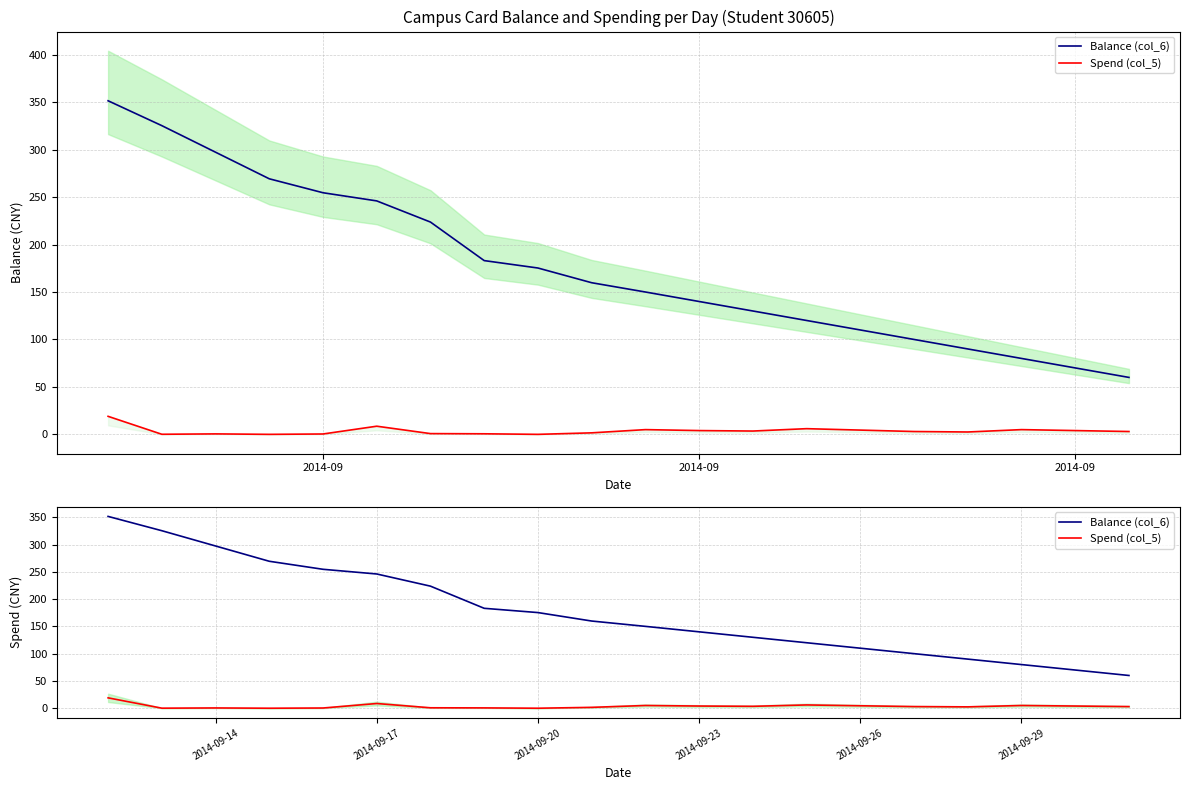

True or false: Balance (col_6) has a value of 80.0 at 2014-09-29.

True